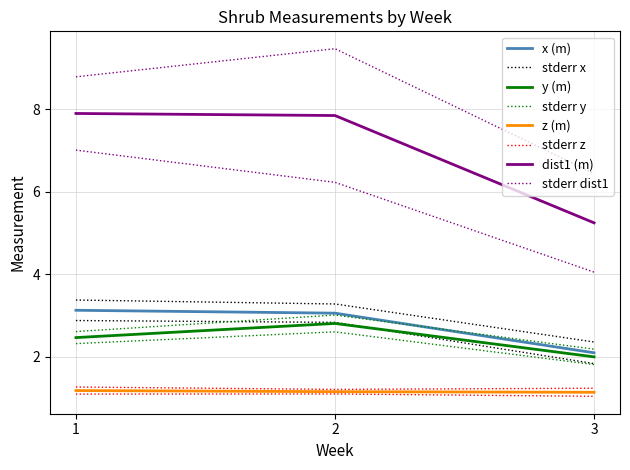

Does the chart display data point markers on the line(s)?

No